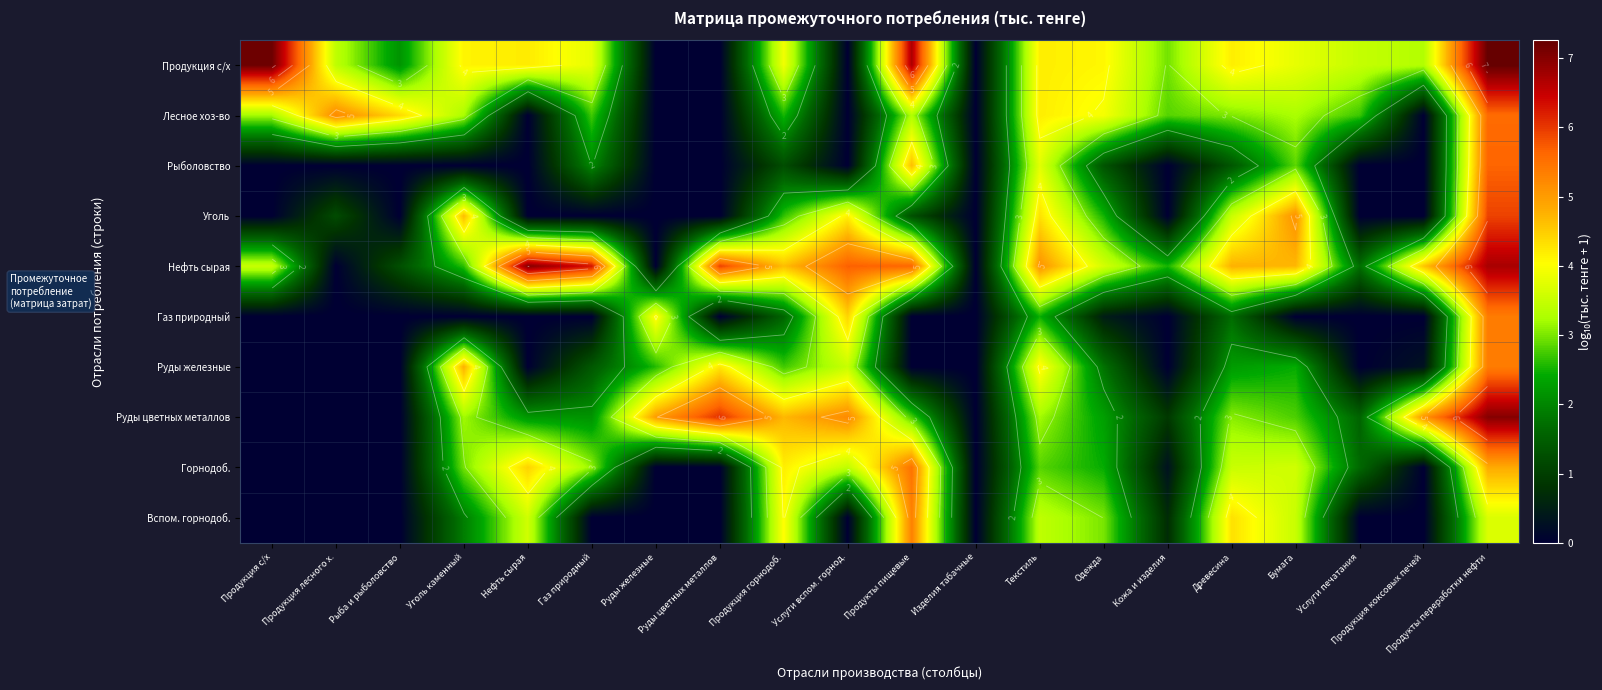

At which label does Руды цветных металлов first exceed 2?

Уголь каменный